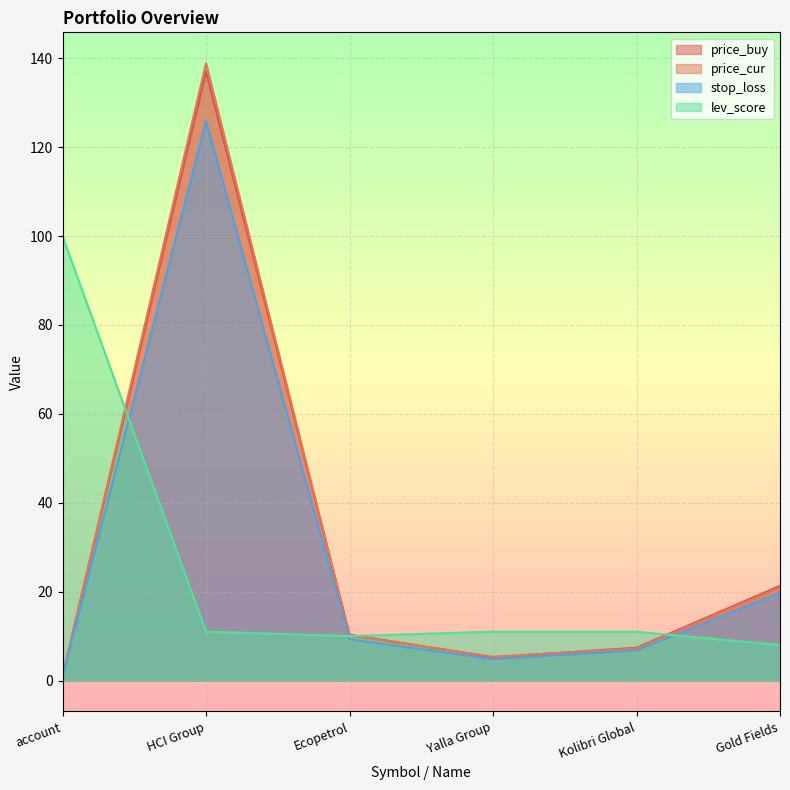

True or false: stop_loss has a value of 125.9 at HCI Group.

True